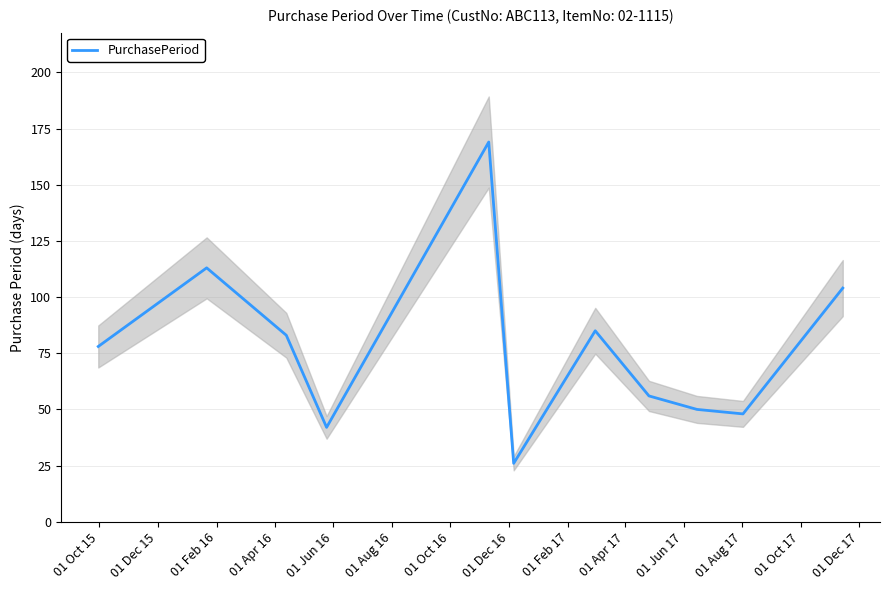

What is the highest value of the PurchasePeriod series?

169